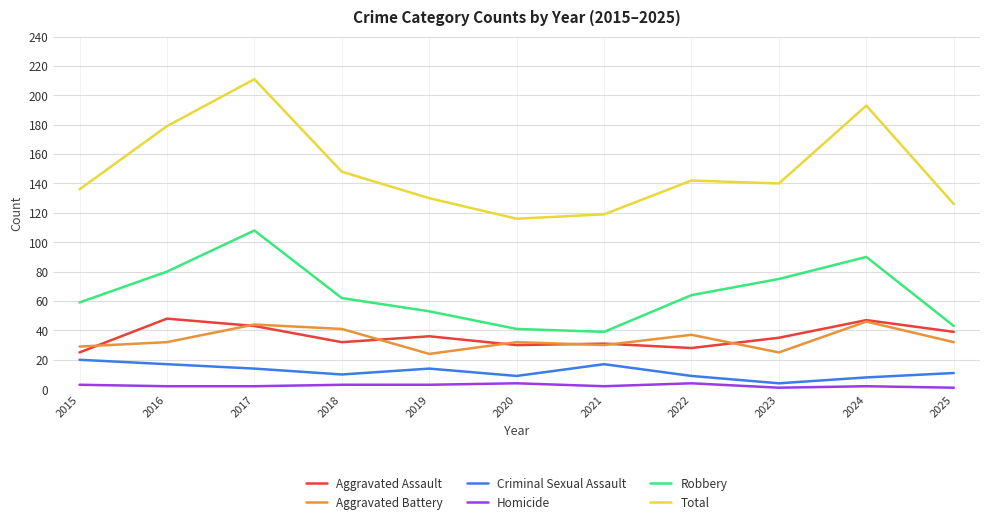

Reading left to right, list all the values displayed in this chart.

Aggravated Assault: 2015=25	2016=48	2017=43	2018=32	2019=36	2020=30	2021=31	2022=28	2023=35	2024=47	2025=39
Aggravated Battery: 2015=29	2016=32	2017=44	2018=41	2019=24	2020=32	2021=30	2022=37	2023=25	2024=46	2025=32
Criminal Sexual Assault: 2015=20	2016=17	2017=14	2018=10	2019=14	2020=9	2021=17	2022=9	2023=4	2024=8	2025=11
Homicide: 2015=3	2016=2	2017=2	2018=3	2019=3	2020=4	2021=2	2022=4	2023=1	2024=2	2025=1
Robbery: 2015=59	2016=80	2017=108	2018=62	2019=53	2020=41	2021=39	2022=64	2023=75	2024=90	2025=43
Total: 2015=136	2016=179	2017=211	2018=148	2019=130	2020=116	2021=119	2022=142	2023=140	2024=193	2025=126